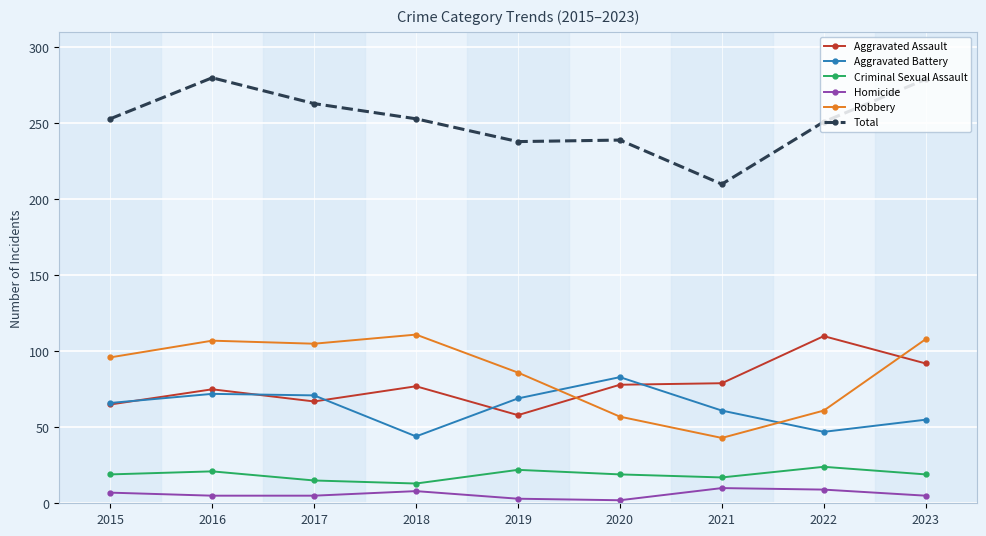

Is it true that Total equals 253 at 2015?

True